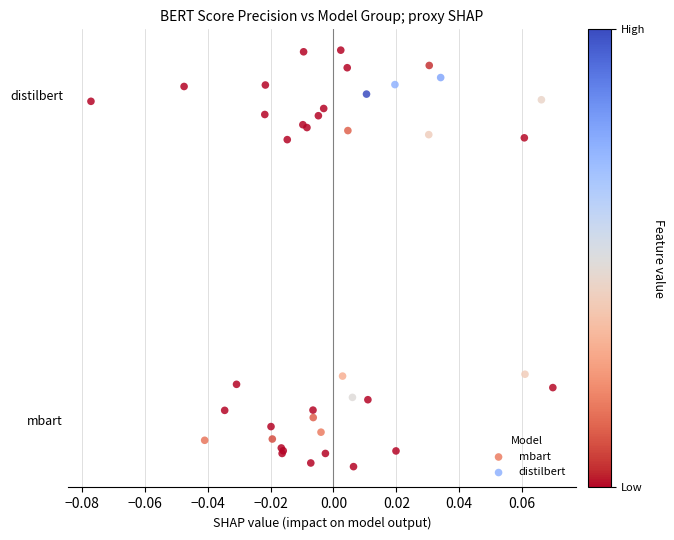

What are all the series names shown in the legend?

mbart, distilbert